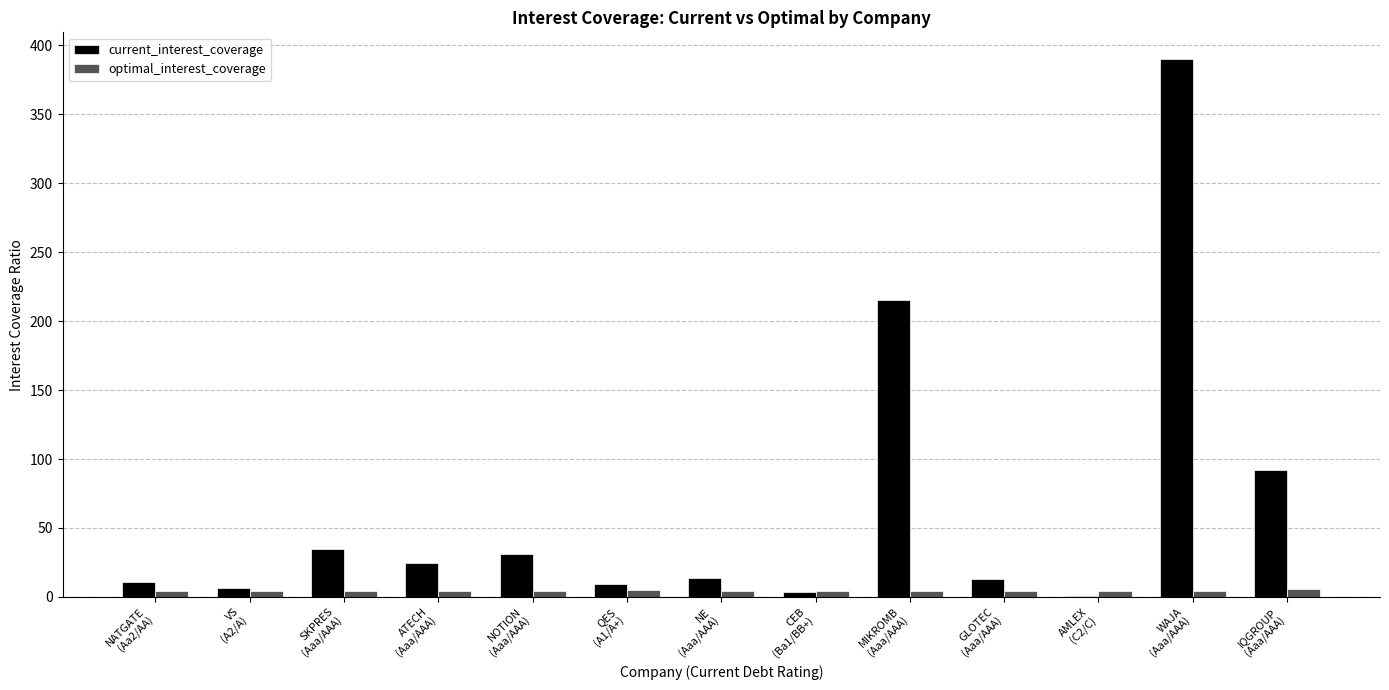

Which series has the largest total across all categories?

current_interest_coverage